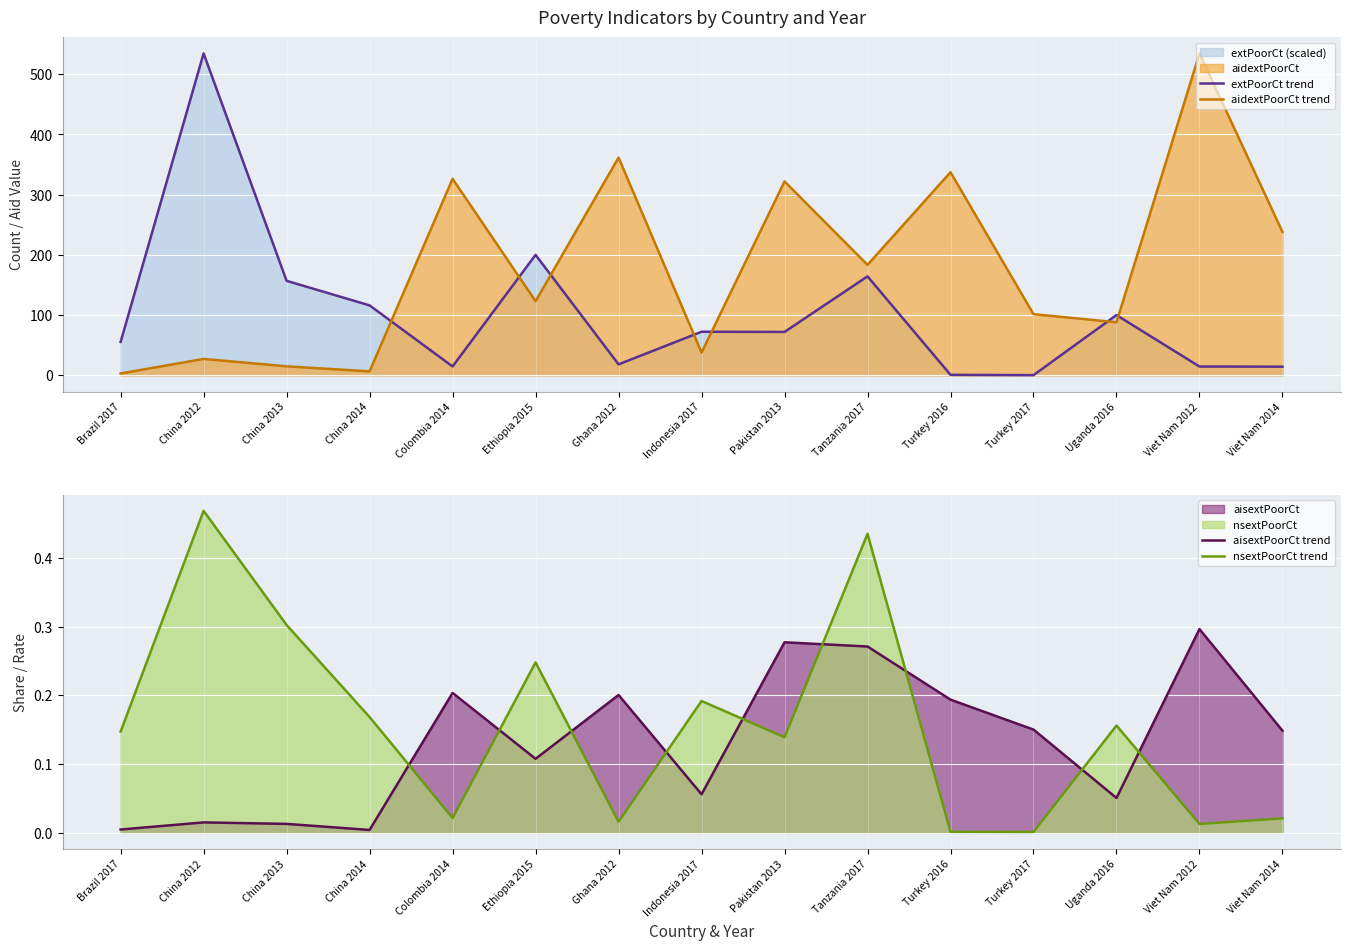

Where is nsextPoorCt trend nearest to the value 0?

Turkey 2017